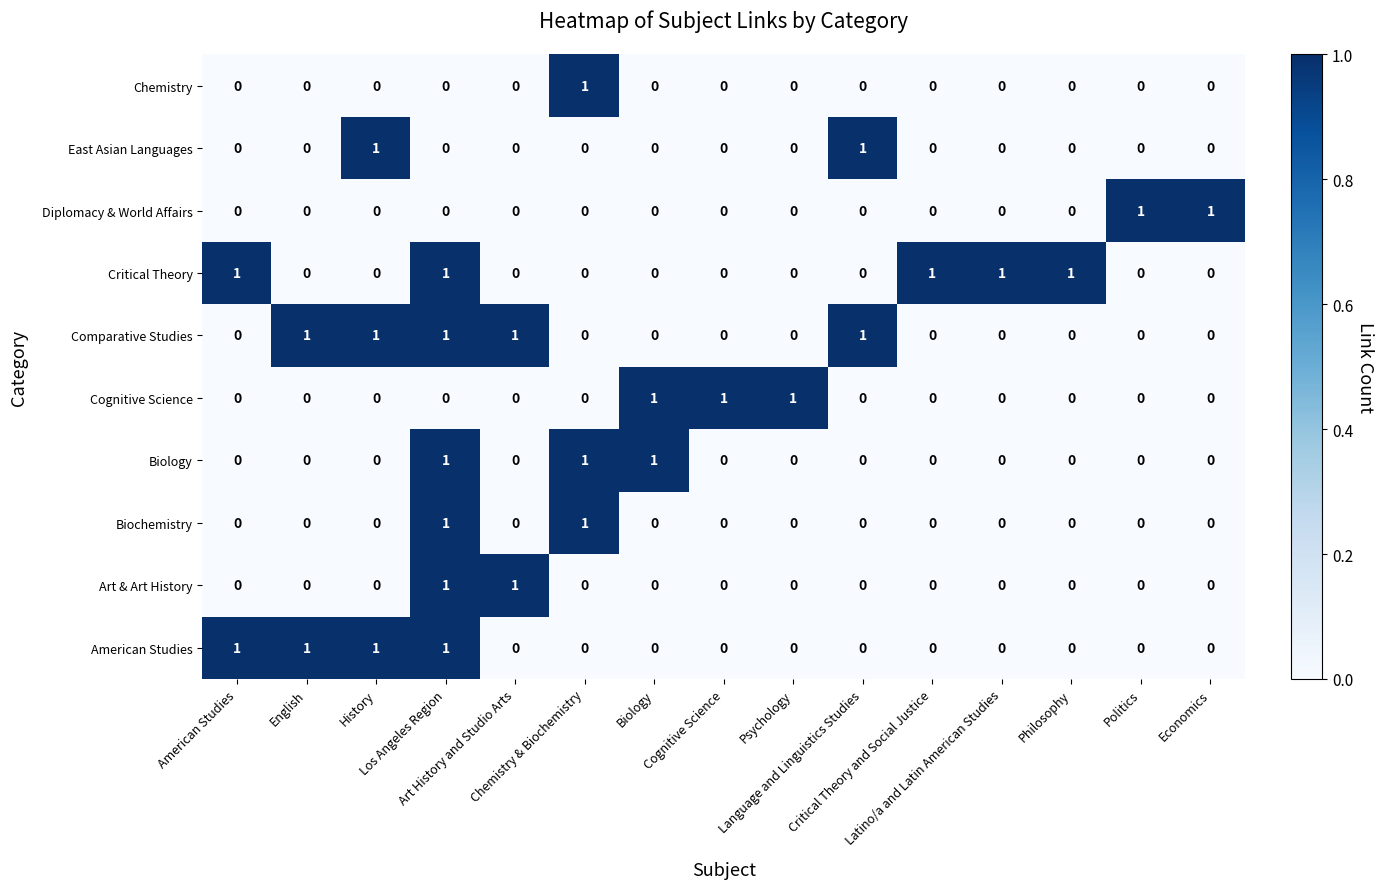

At how many categories does at least one series exceed 0?

15